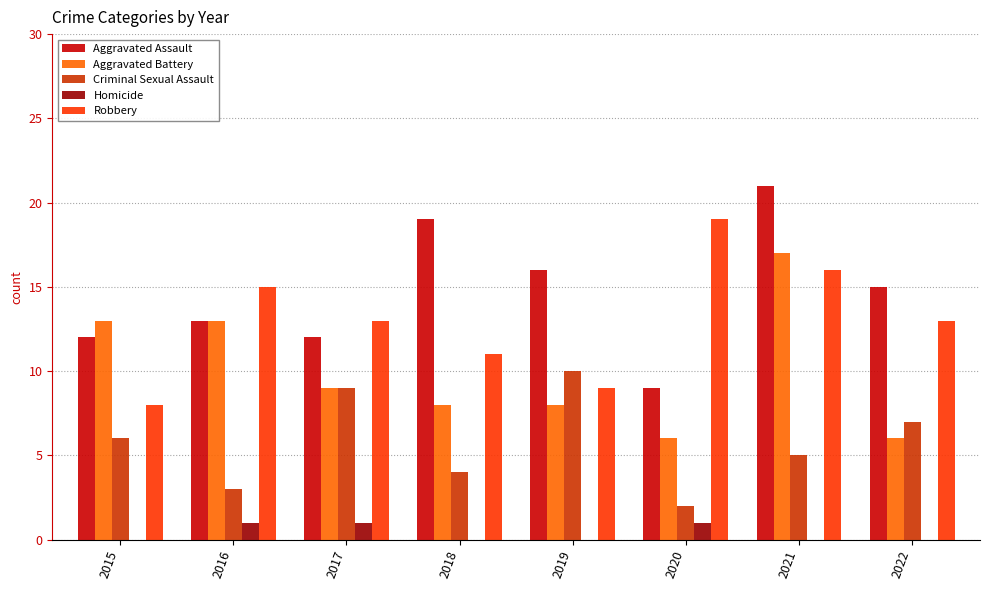

What are all the series names shown in the legend?

Aggravated Assault, Aggravated Battery, Criminal Sexual Assault, Homicide, Robbery